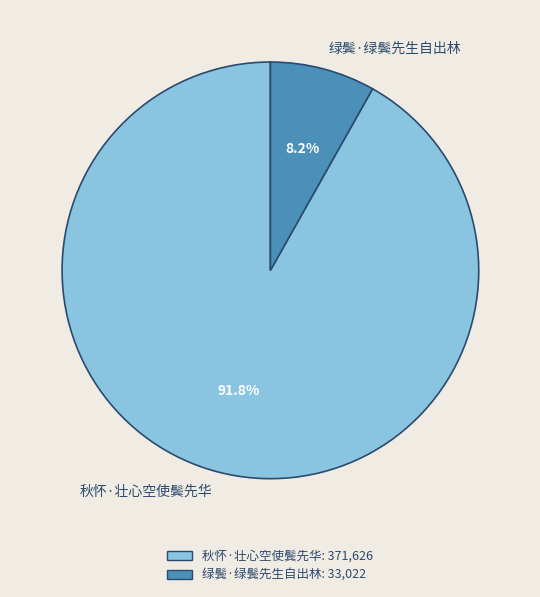

Count the number of slices in the pie.

2